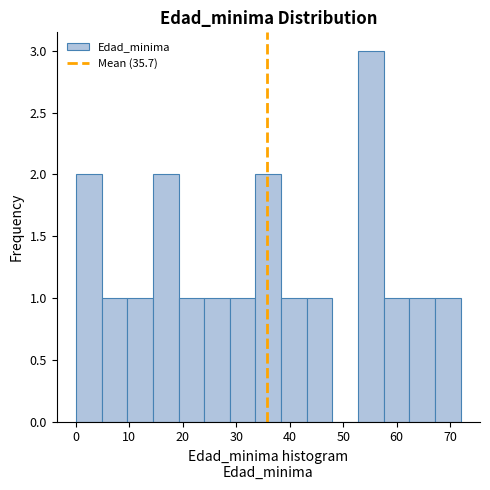

Over which range of the x-axis is the bar tallest?

52.8 to 57.6